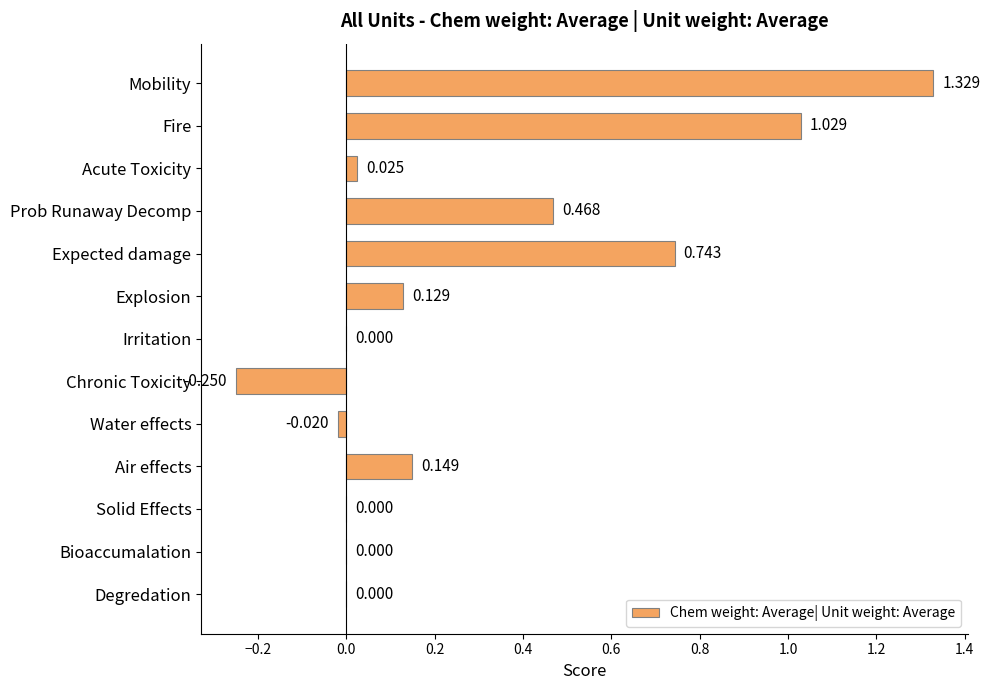

Which category has the highest value across all series?

Mobility